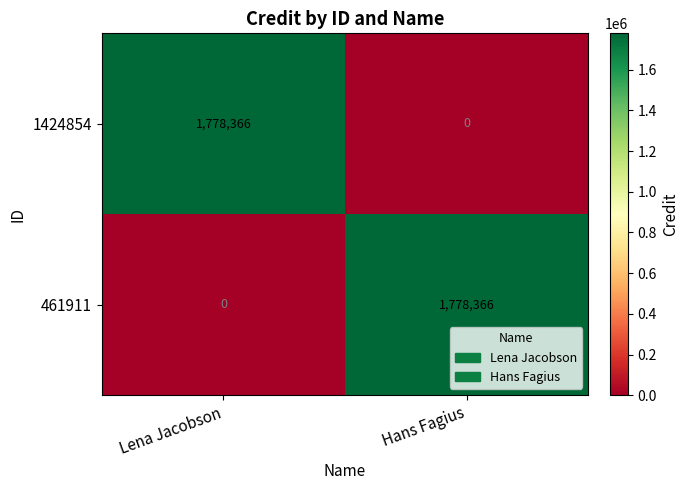

What is the difference between the maximum and minimum values in the 461911 series?

1778366